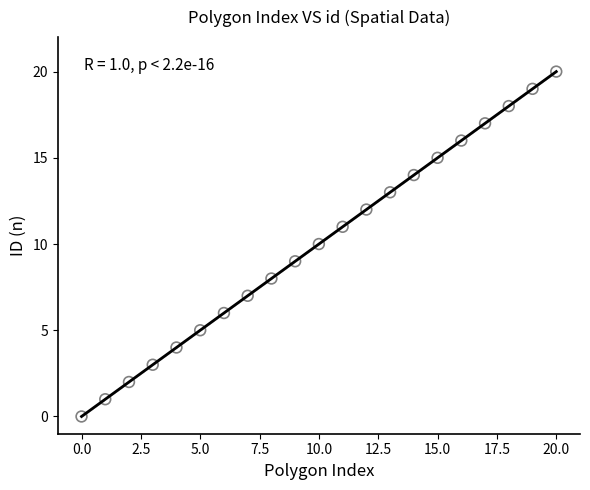

What is the range of Y values (max minus min)?

20